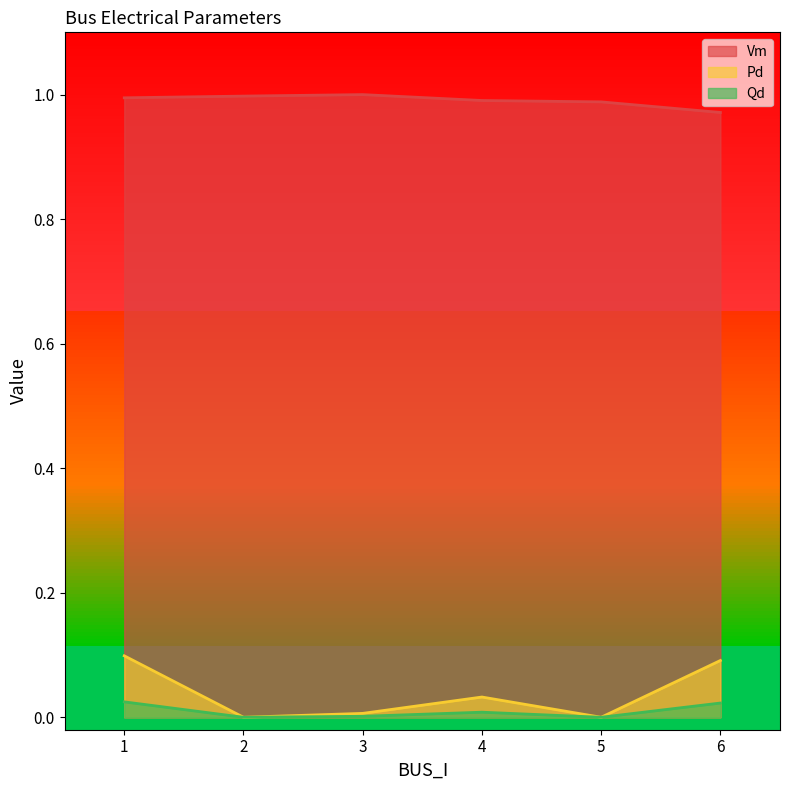

True or false: Vm and Qd cross at least once.

False